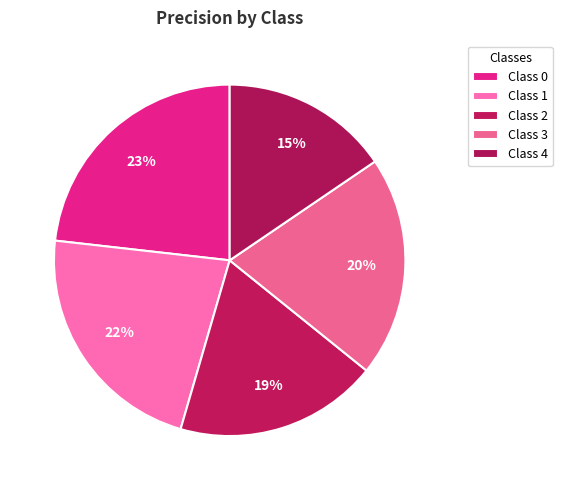

How many segments does this pie chart have?

5